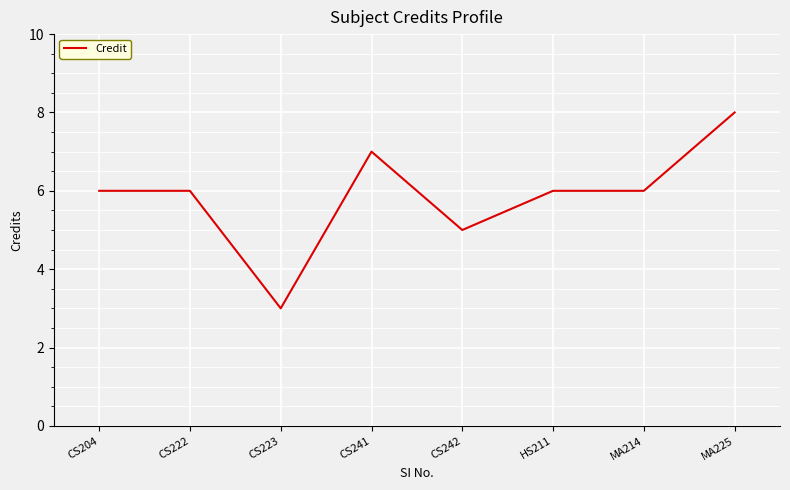

What position from the left is HS211?

6